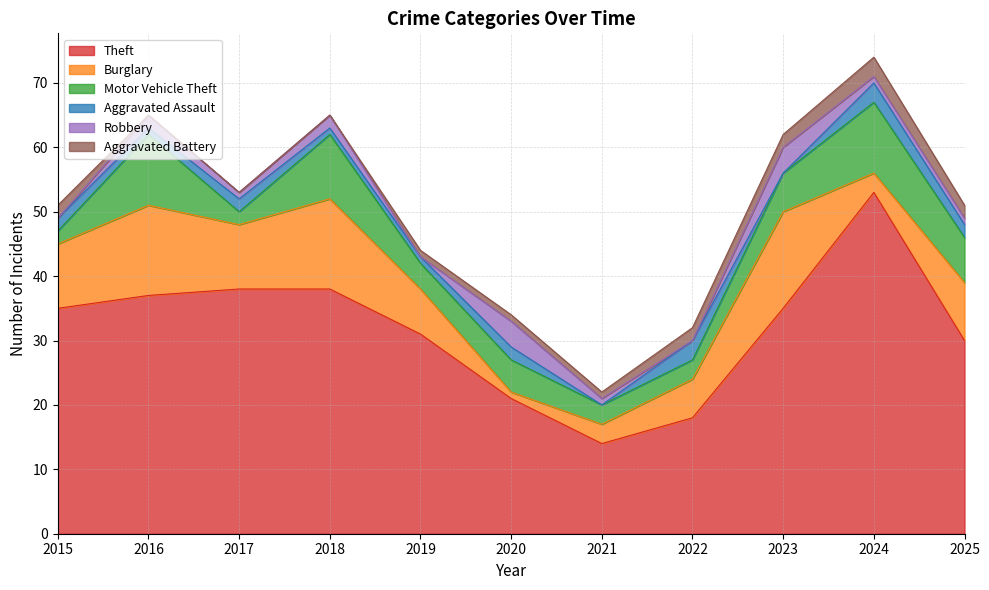

At 2019, list the series in order from smallest to largest.

Robbery, Aggravated Assault, Aggravated Battery, Motor Vehicle Theft, Burglary, Theft